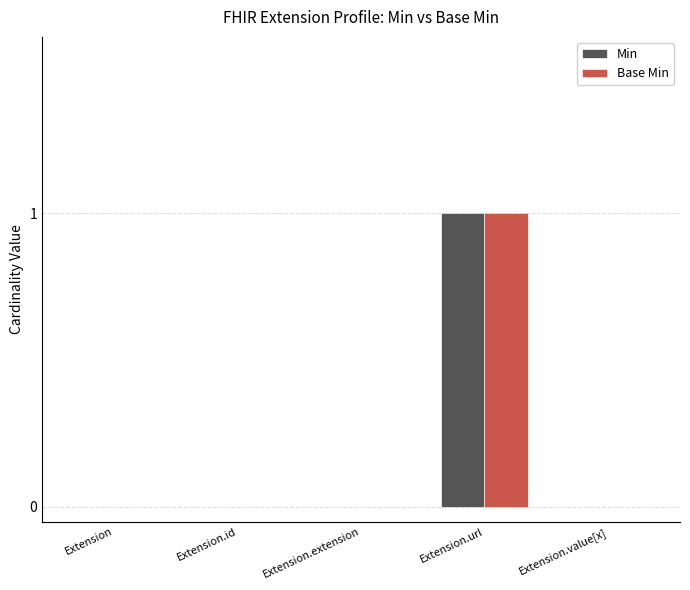

Which label corresponds to the largest value in the chart?

Extension.url